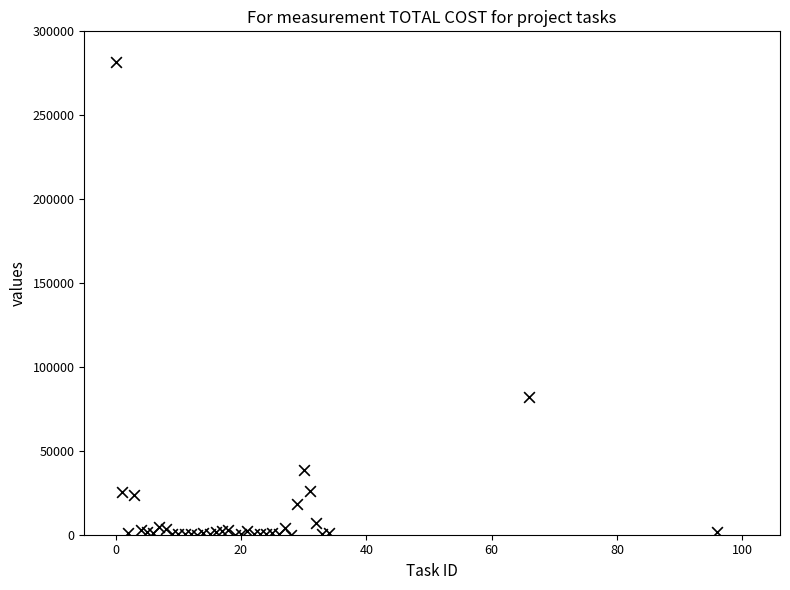

What Y value in the scatter plot is closest to 140715?

81825